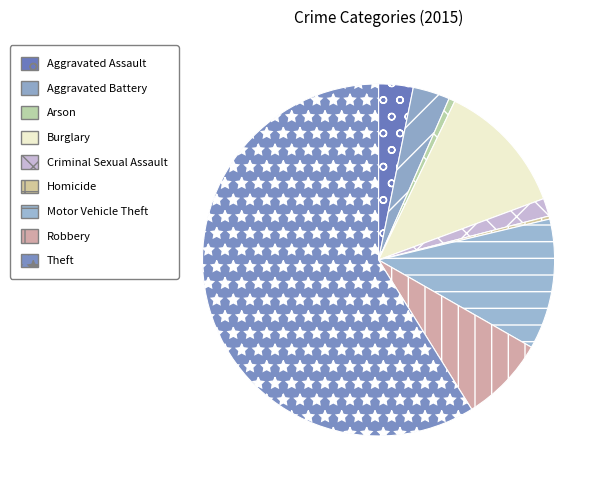

Count the number of slices in the pie.

9